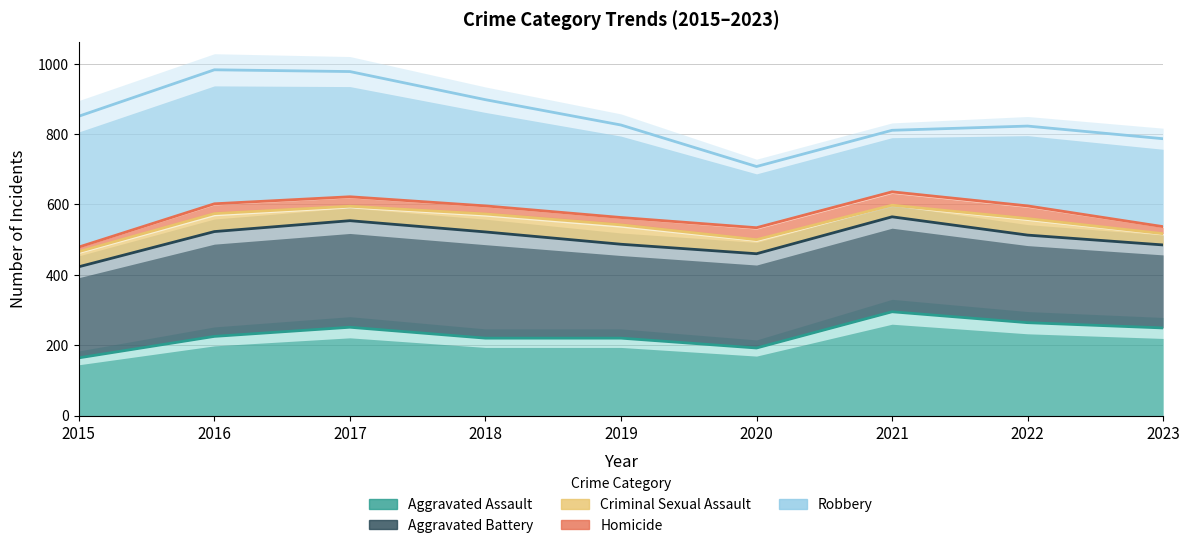

How many interior local peaks does the Robbery series have?

2